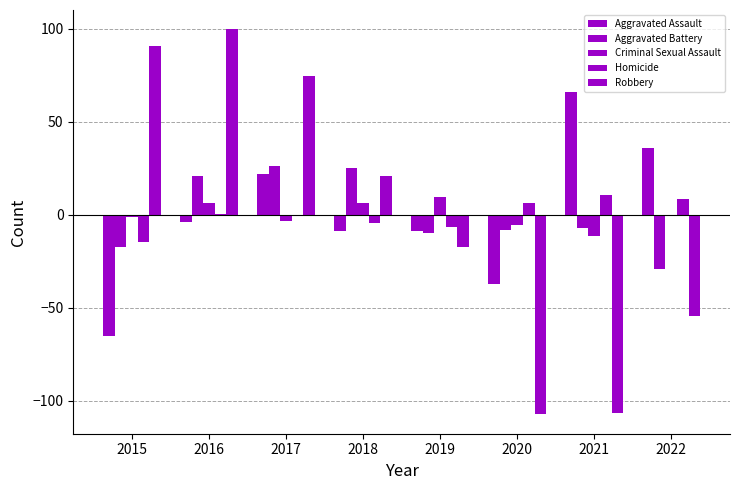

Between 2019 and 2020, which series saw the biggest shift?

Robbery